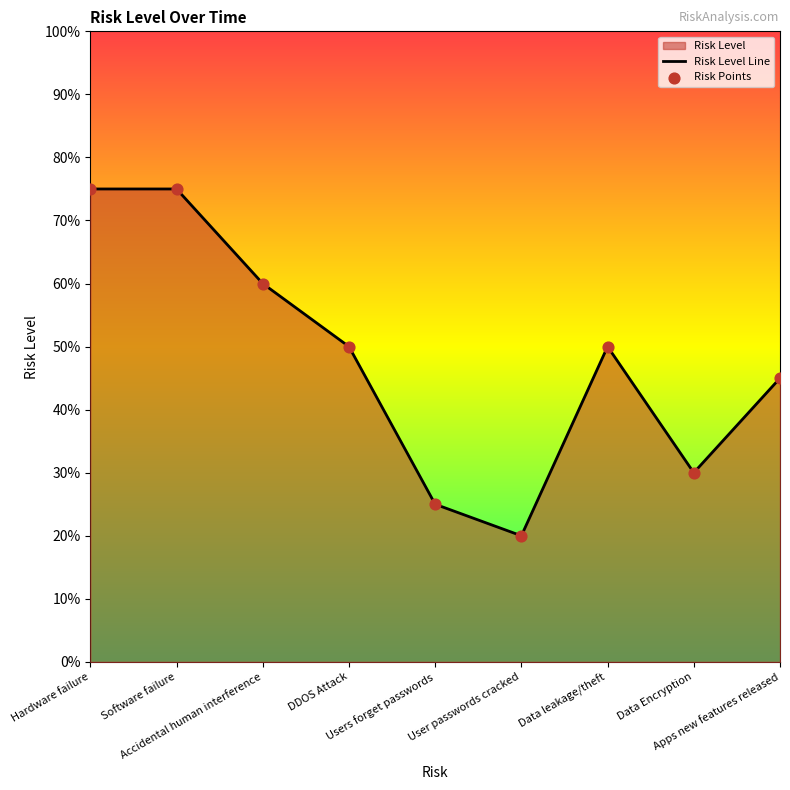

At which category is the sum across all series the highest?

Hardware failure